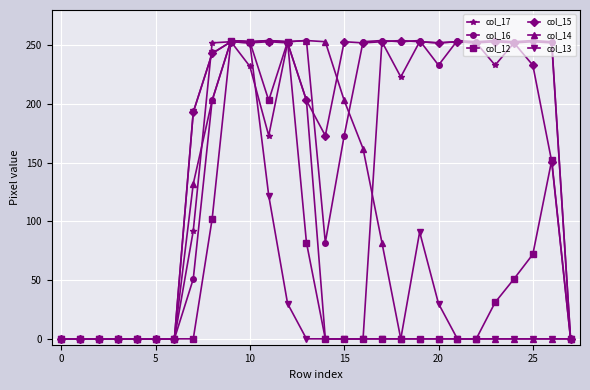

Is this an area chart (filled region under the line)?

No